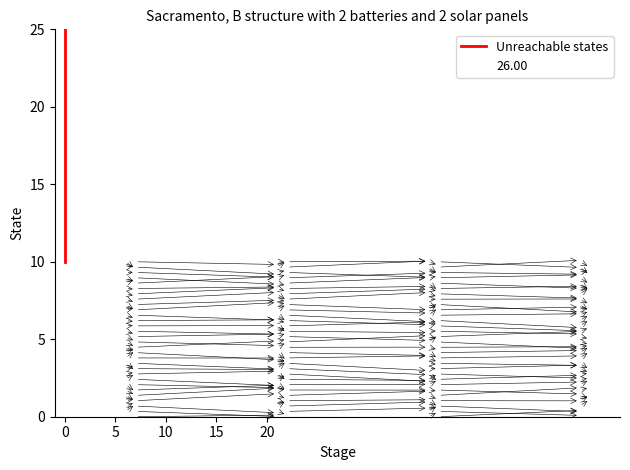

What is the difference between the maximum and minimum values?

15